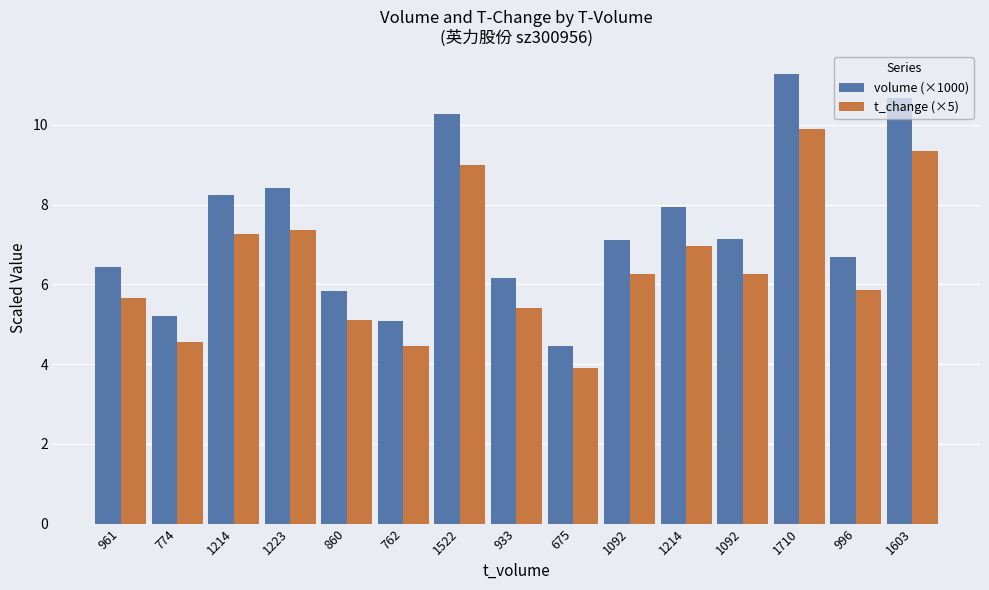

What is the spread (max minus min) of values at 762?

0.6